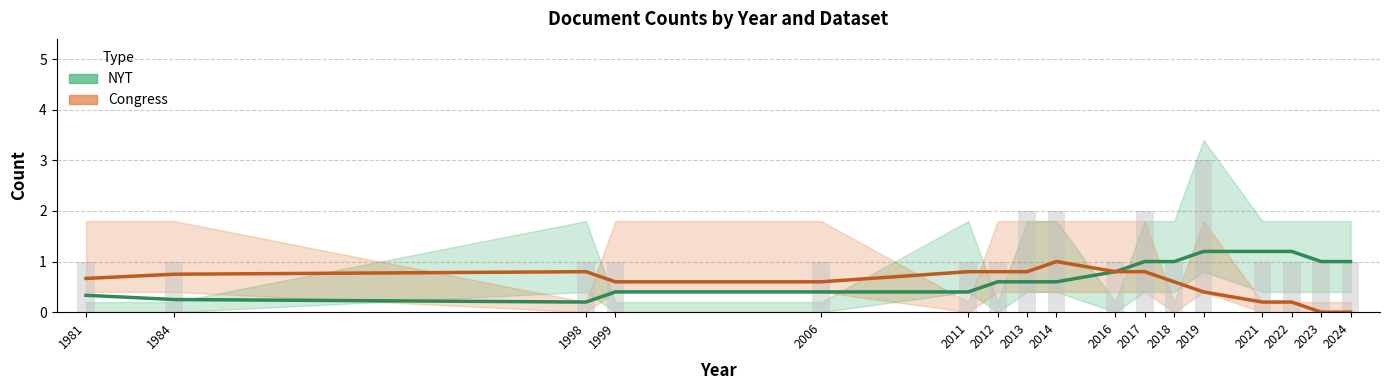

Is it true that NYT (Estimate) equals 1.0 at 2018?

True